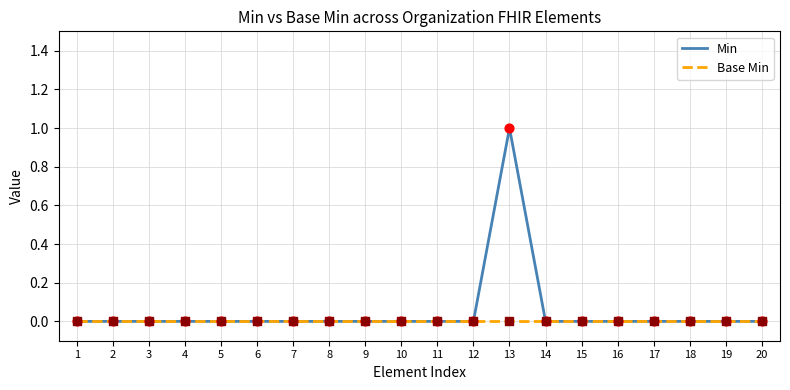

What is the total value across all series at 13?

1